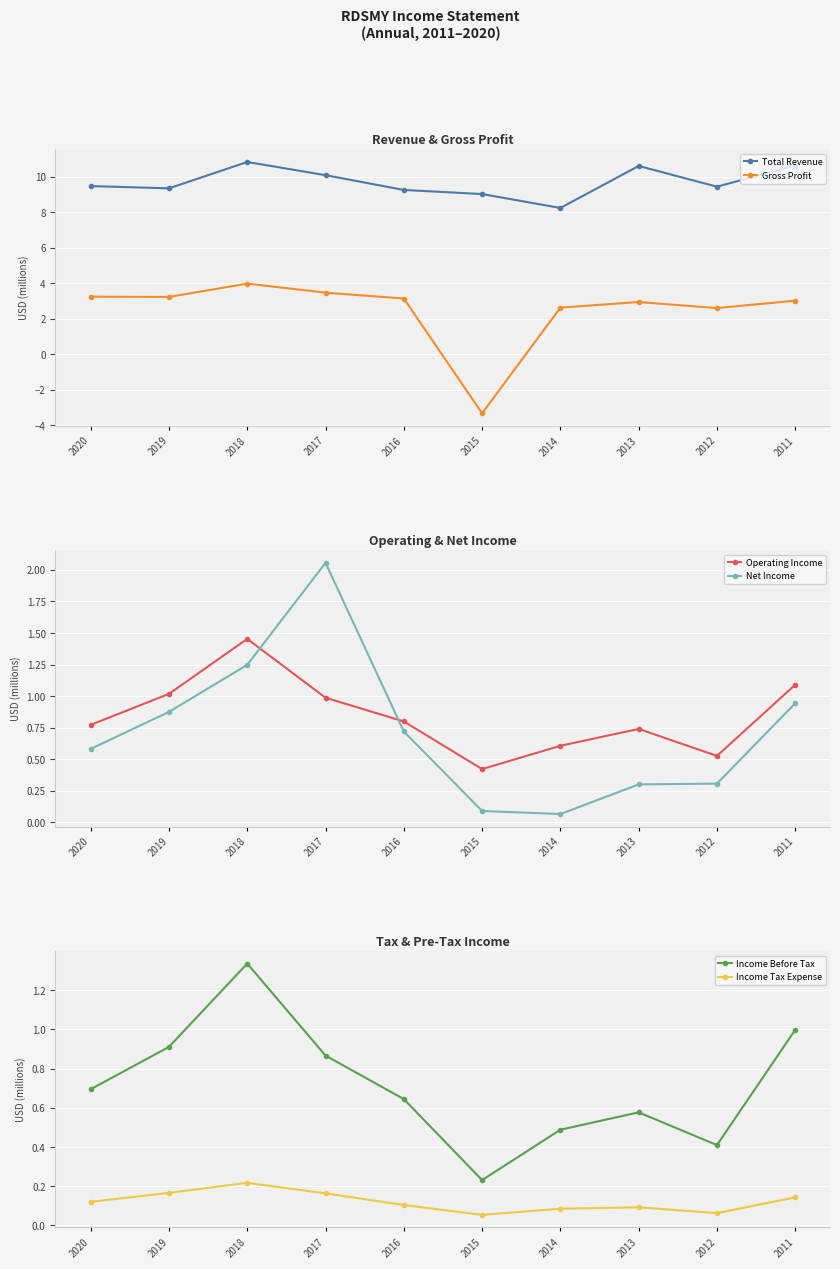

True or false: Total Revenue and Income Before Tax cross at least once.

False